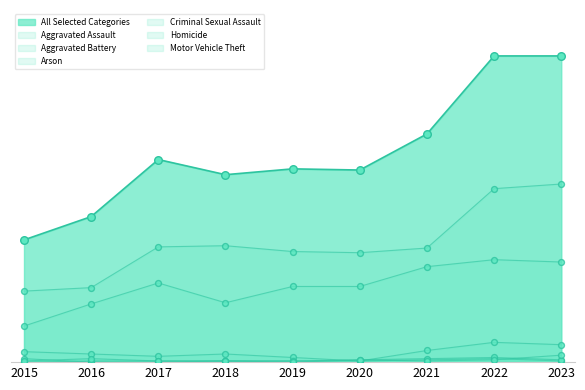

At which category is the sum across all series the highest?

2022